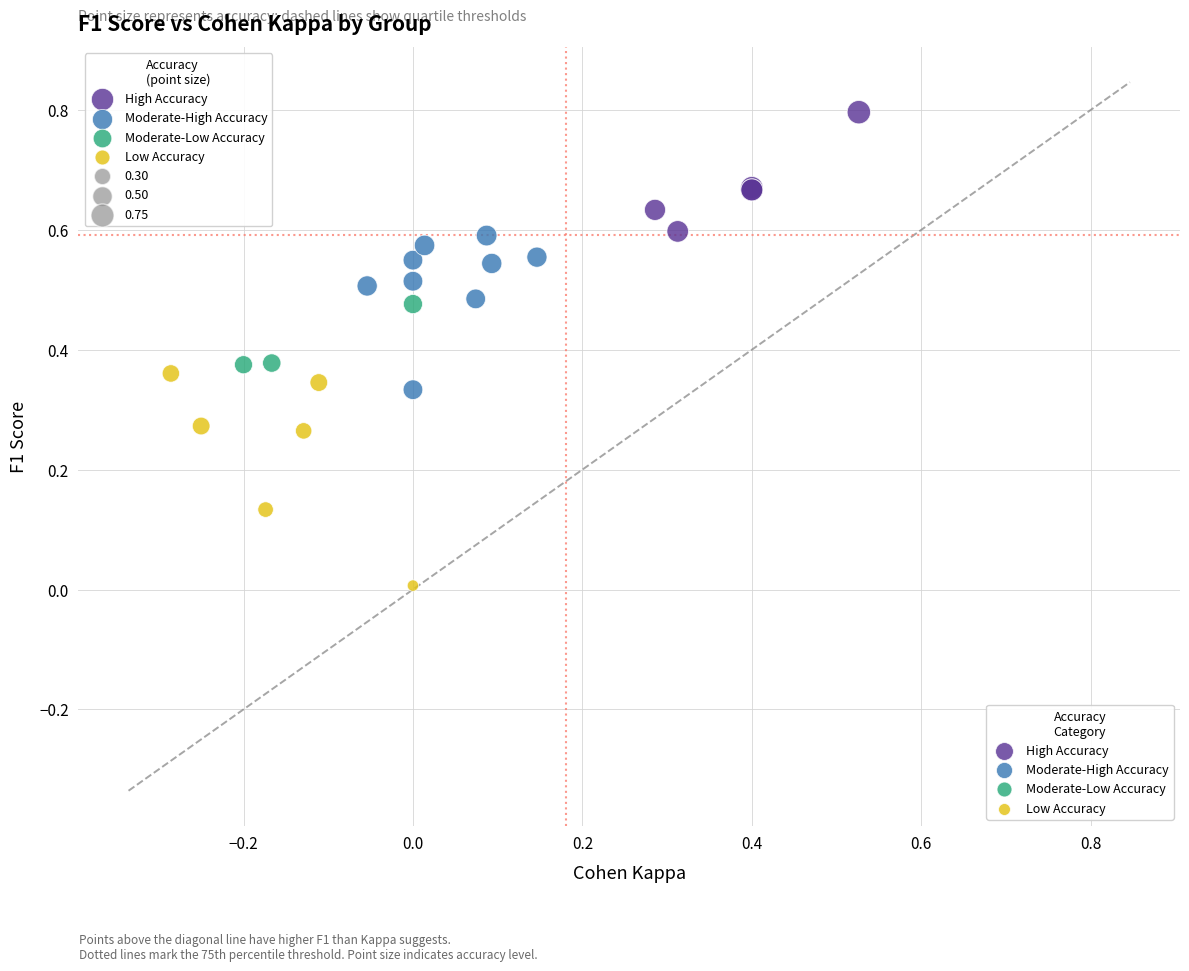

Which series has the widest spread of Y values?

Low Accuracy